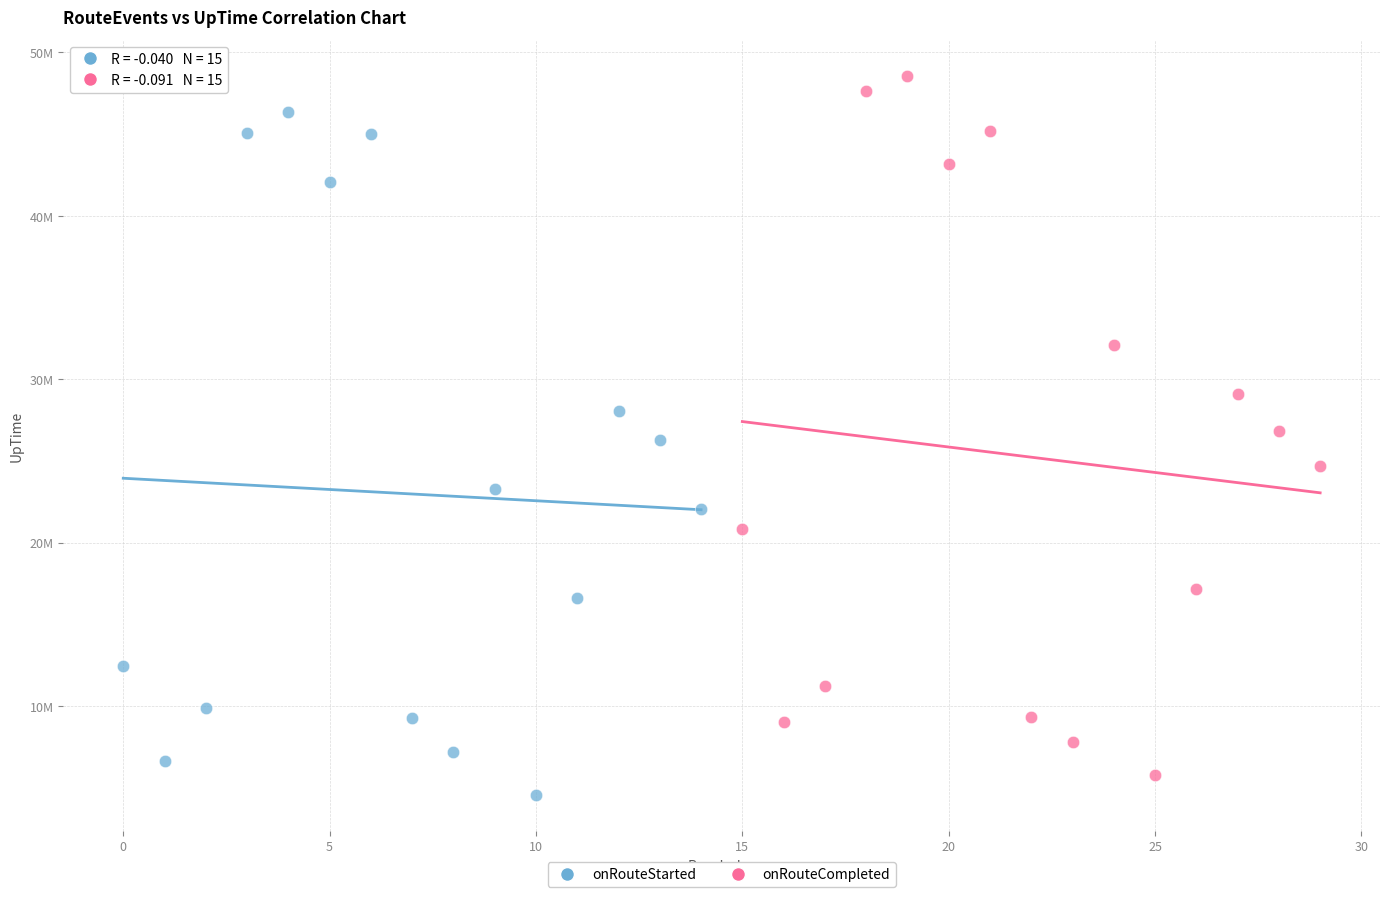

Which series reaches the minimum Y coordinate?

onRouteStarted